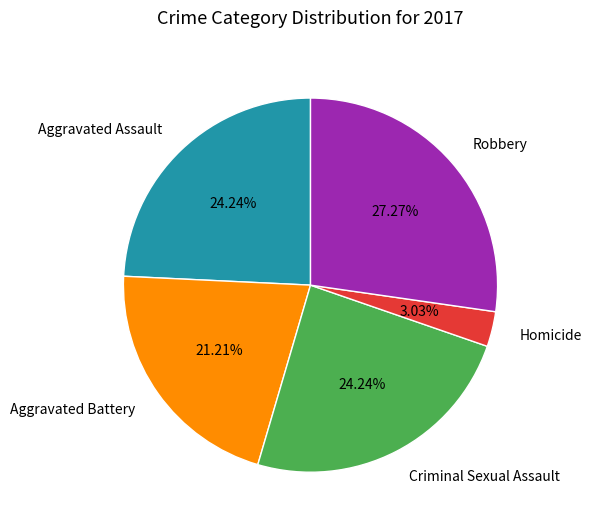

What is the ratio of the value at Homicide to the value at Criminal Sexual Assault?

0.1